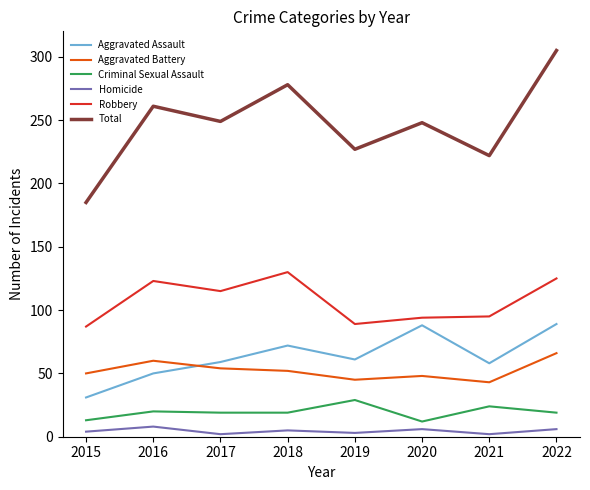

True or false: Aggravated Battery and Aggravated Assault cross at least once.

True